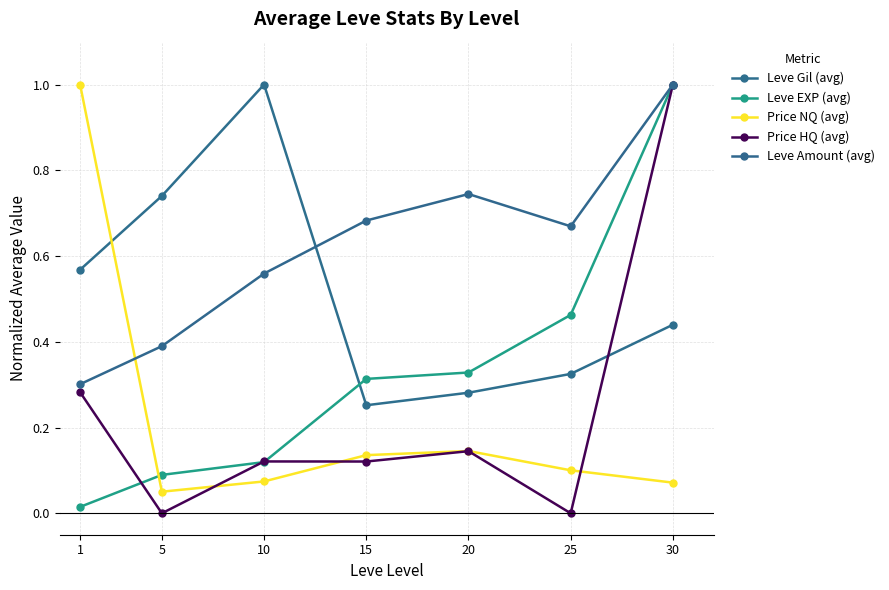

At which label is Leve Amount (avg) closest to 0?

1